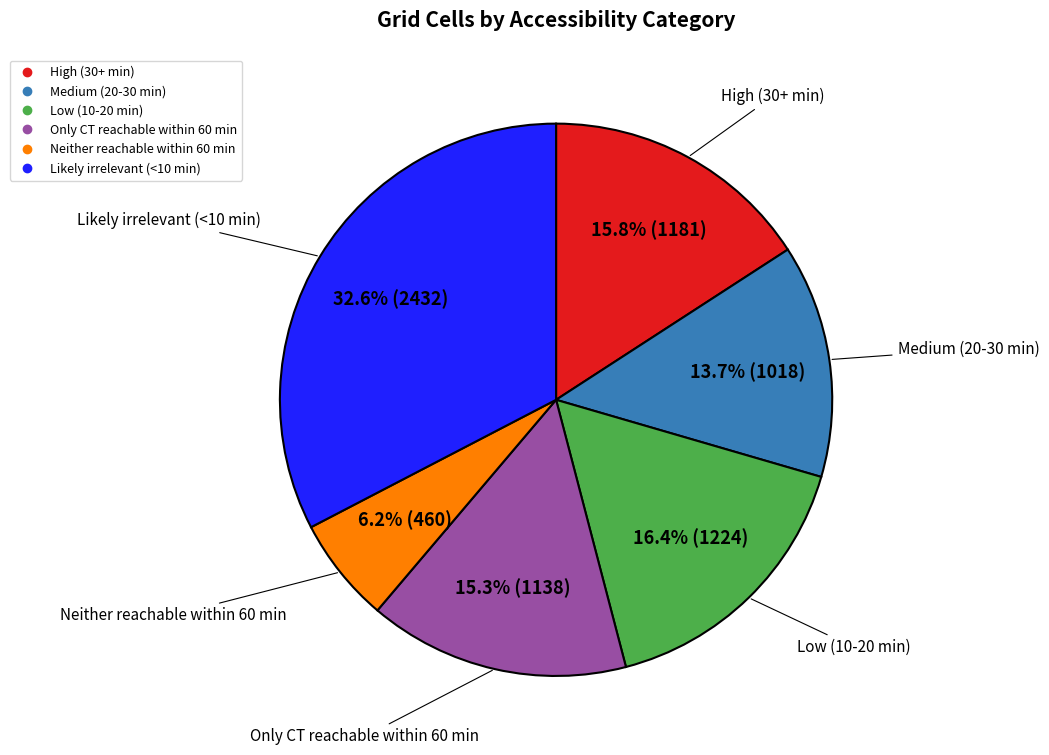

Which category has the smallest portion of the pie?

Neither reachable within 60 min